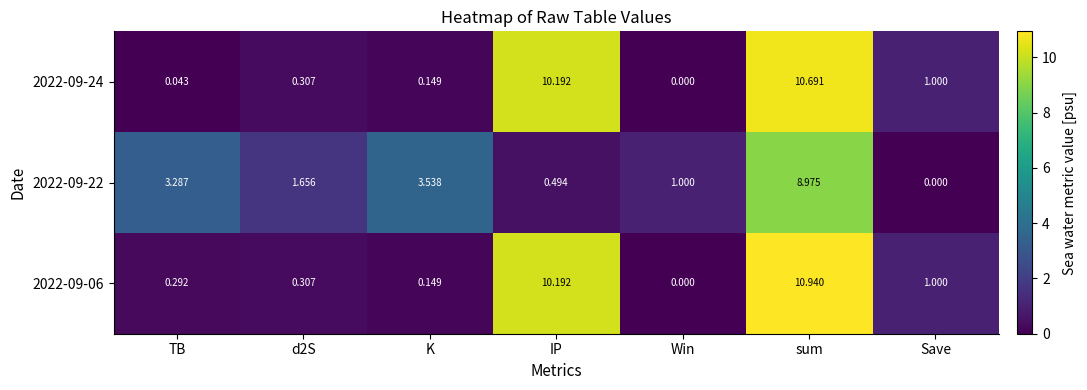

At which label is 2022-09-06 closest to 5?

Save